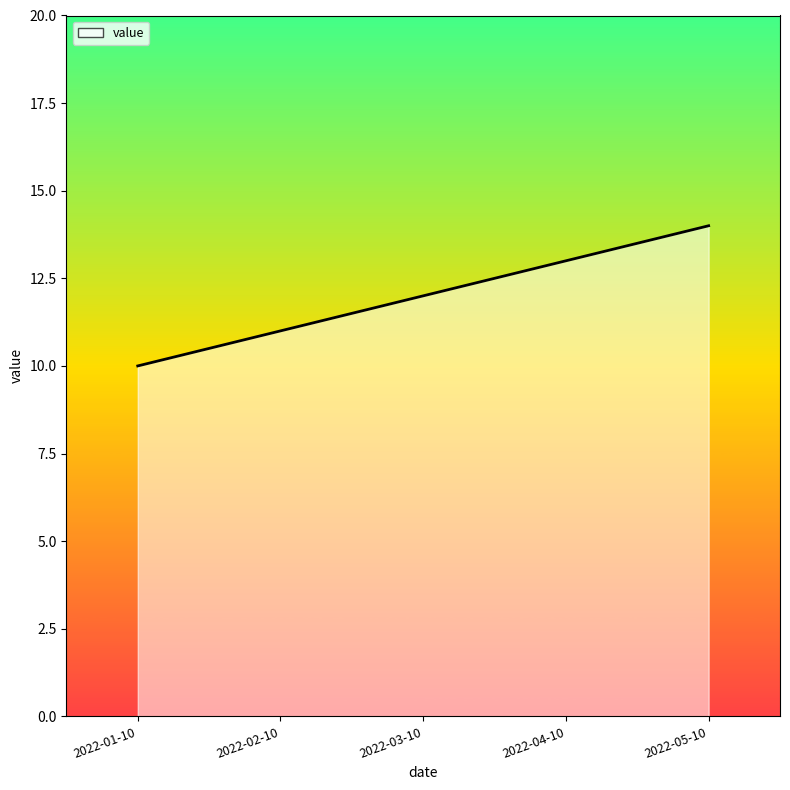

What position from the right is 2022-03-10?

3